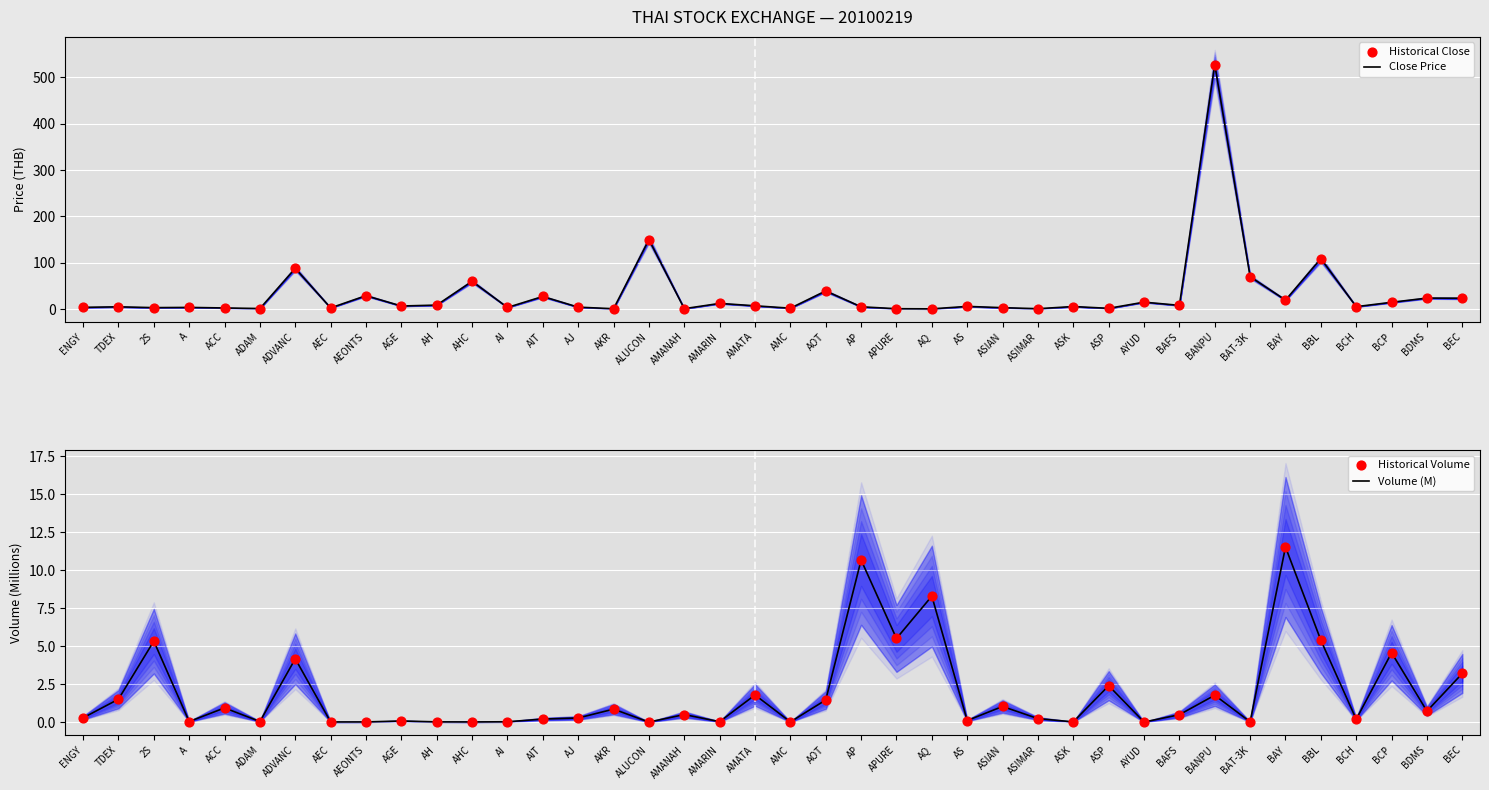

Which series contains the lowest Y value?

Volume (M)